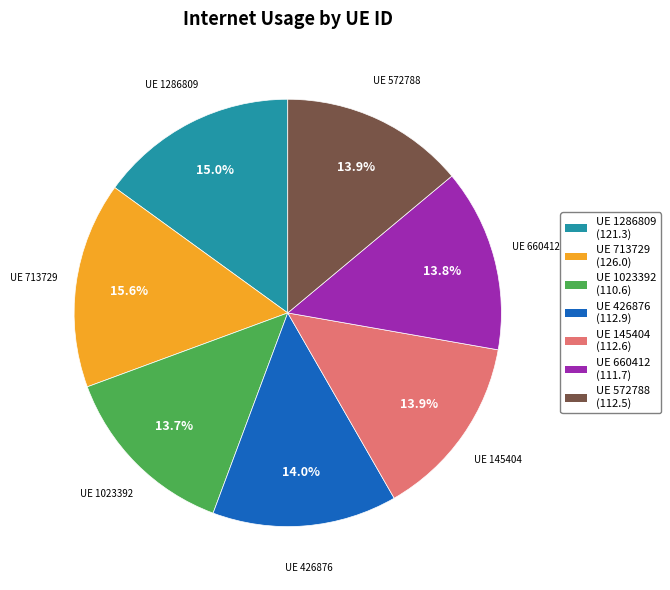

Is there any slice that represents more than half of the pie?

No